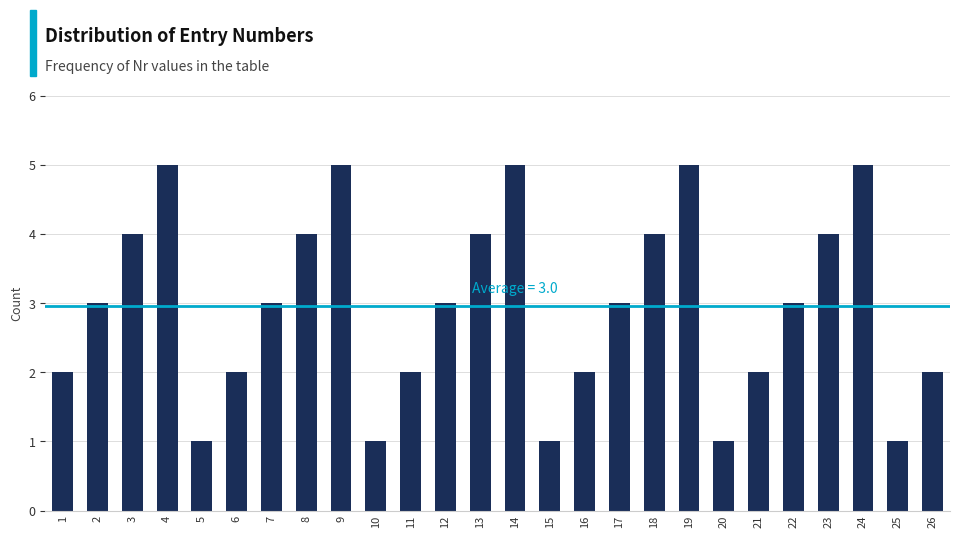

Reading right to left, transcribe all the data shown in this chart.

2	1	5	4	3	2	1	5	4	3	2	1	5	4	3	2	1	5	4	3	2	1	5	4	3	2